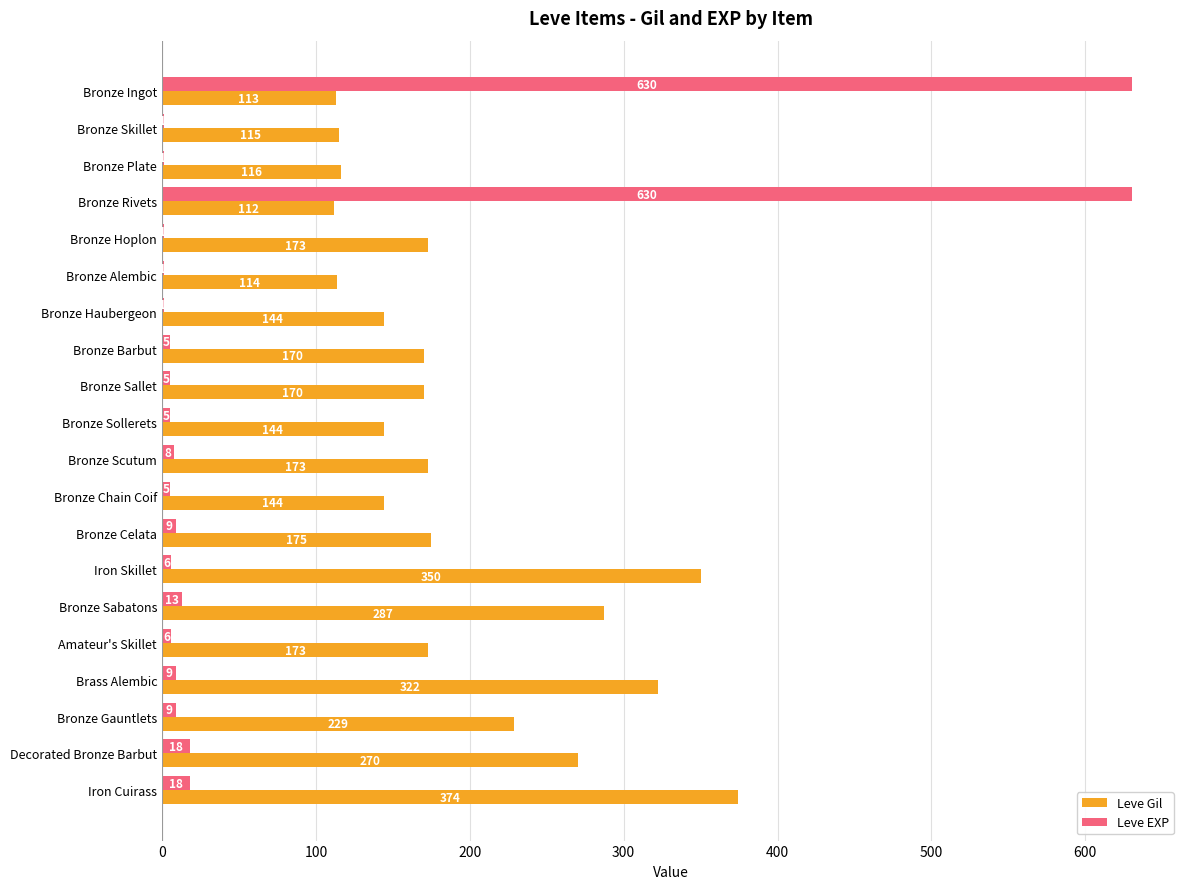

How many series are shown in this chart?

2